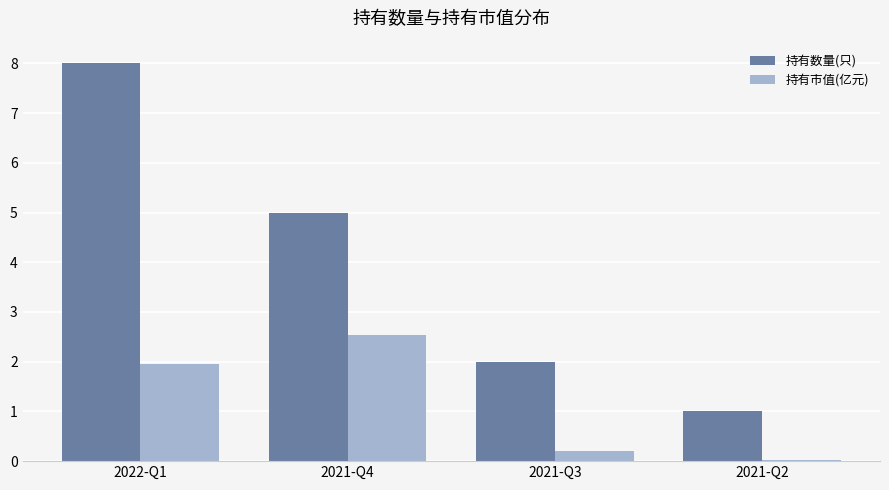

What is the spread (max minus min) of values at 2021-Q2?

1.0